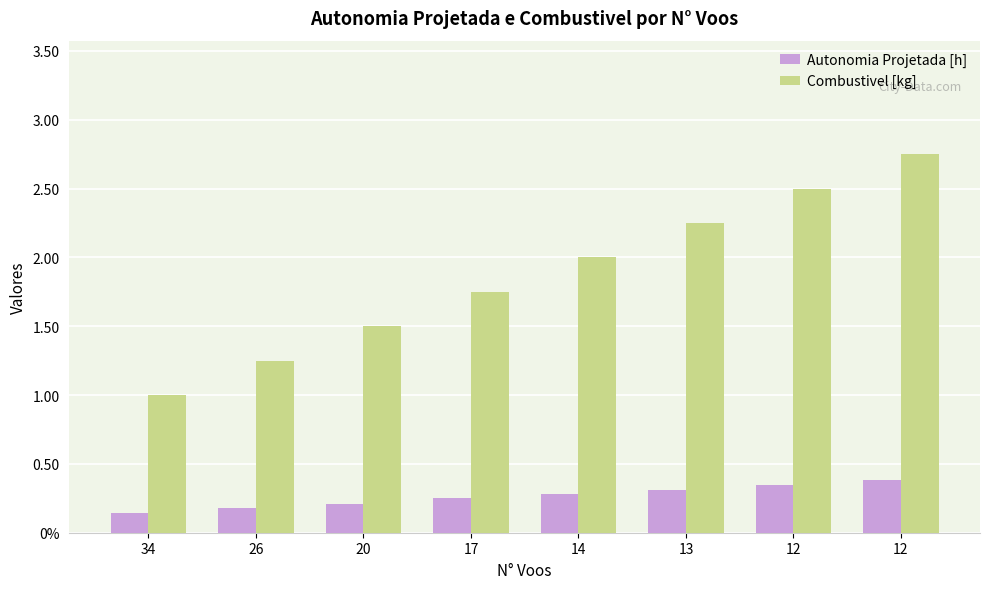

What are all the series names shown in the legend?

Autonomia Projetada [h], Combustivel [kg]